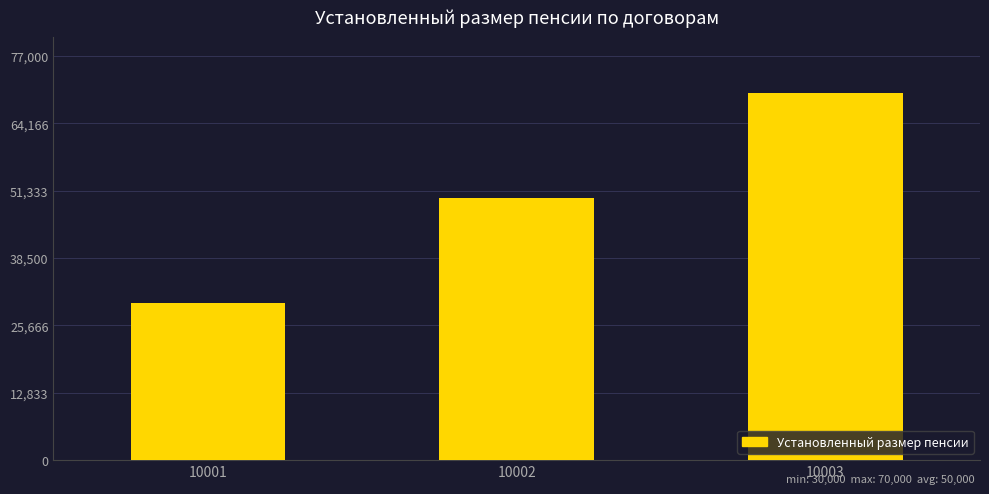

What is the average value?

50000